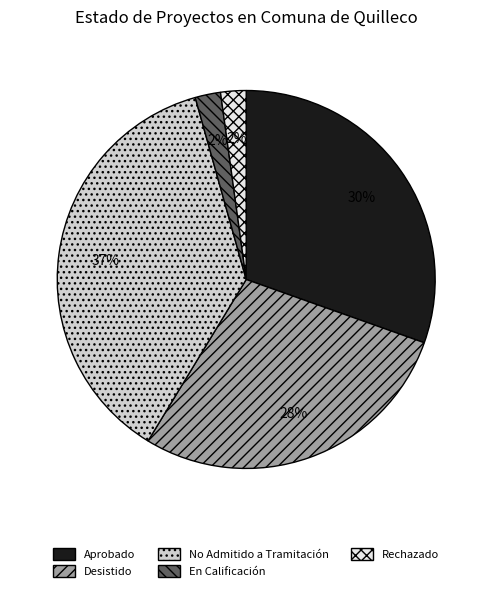

To the nearest percent, what percentage of the pie is Rechazado?

2%